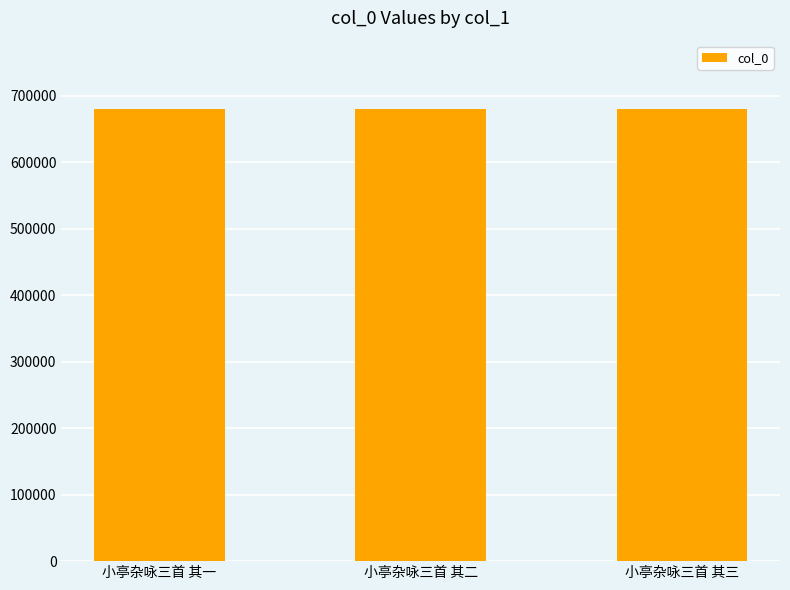

What is the smallest value displayed?

680499